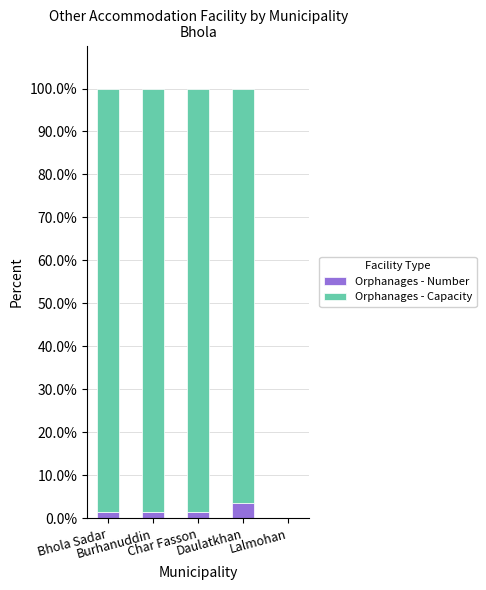

What is the sum of all Orphanages - Number values?

7.8